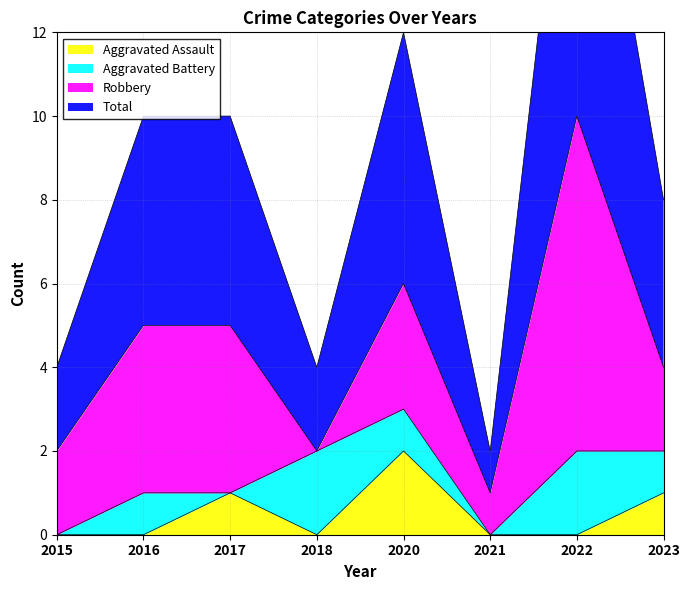

How many values in the Total series are below 5?

4